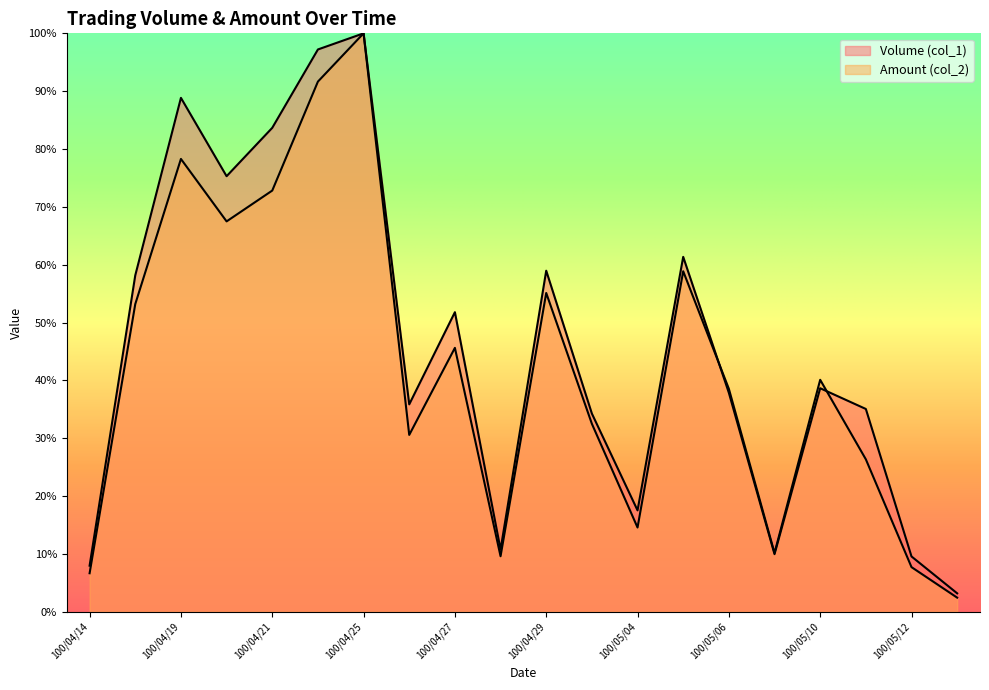

Reading right to left, transcribe all the data shown in this chart.

Volume (col_1): 100/05/13=3.2	100/05/12=9.6	100/05/11=35.1	100/05/10=38.6	100/05/09=10.0	100/05/06=37.8	100/05/05=61.4	100/05/04=17.5	100/05/03=34.3	100/04/29=59.0	100/04/28=10.8	100/04/27=51.8	100/04/26=35.9	100/04/25=100.0	100/04/22=97.2	100/04/21=83.7	100/04/20=75.3	100/04/19=88.8	100/04/18=58.2	100/04/14=8.0
Amount (col_2): 100/05/13=2.4	100/05/12=7.7	100/05/11=26.4	100/05/10=40.1	100/05/09=10.2	100/05/06=38.5	100/05/05=58.9	100/05/04=14.6	100/05/03=32.5	100/04/29=55.1	100/04/28=9.6	100/04/27=45.6	100/04/26=30.6	100/04/25=100.0	100/04/22=91.7	100/04/21=72.8	100/04/20=67.5	100/04/19=78.3	100/04/18=53.2	100/04/14=6.7